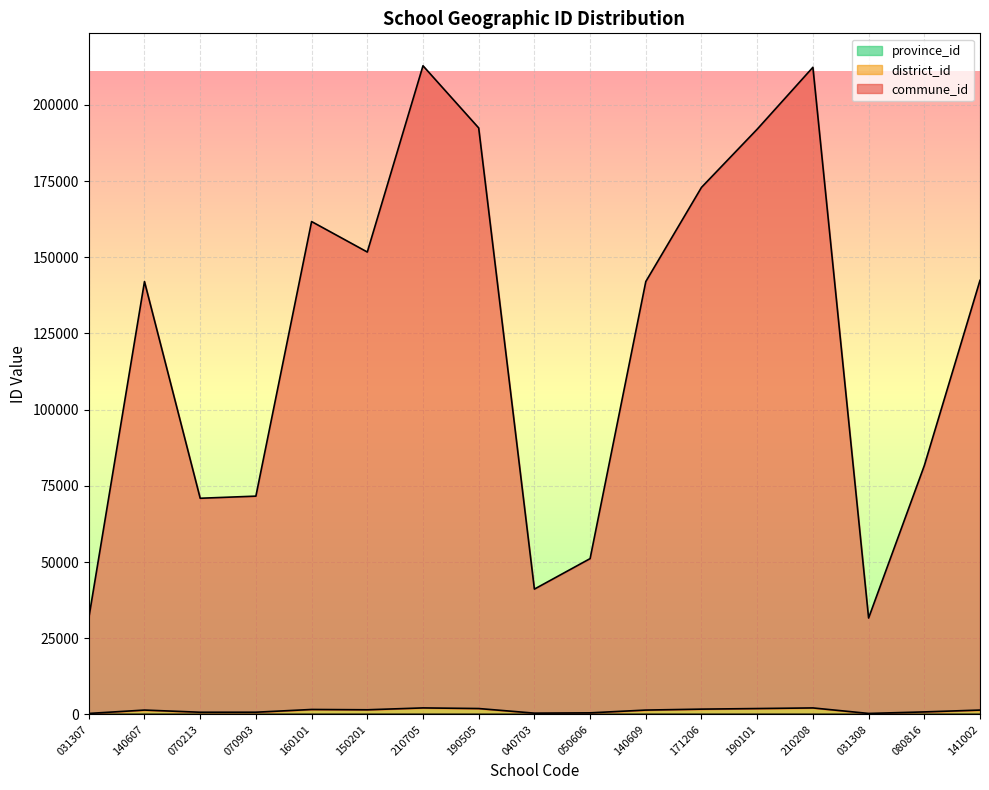

Which label corresponds to the smallest value in the chart?

031307